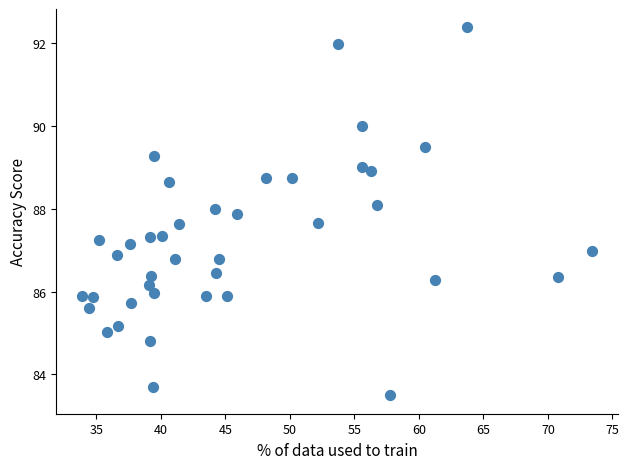

What is the range of X values (max minus min)?

39.6